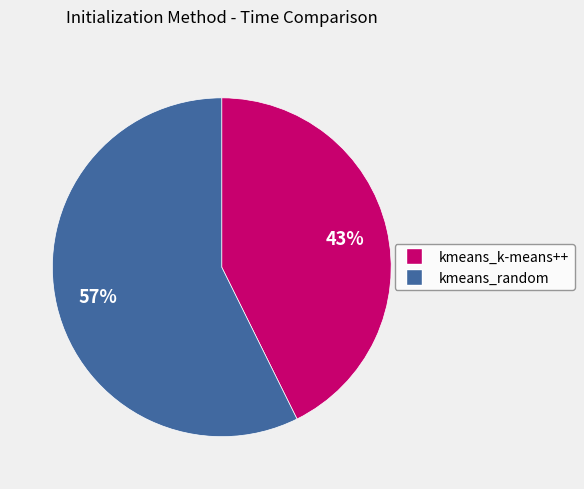

To the nearest percent, what percentage of the pie is kmeans_k-means++?

43%